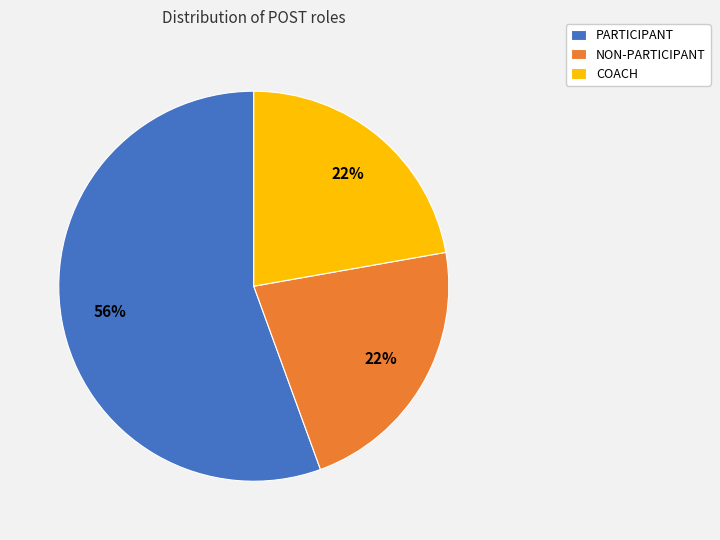

How many slices are in this pie chart?

3